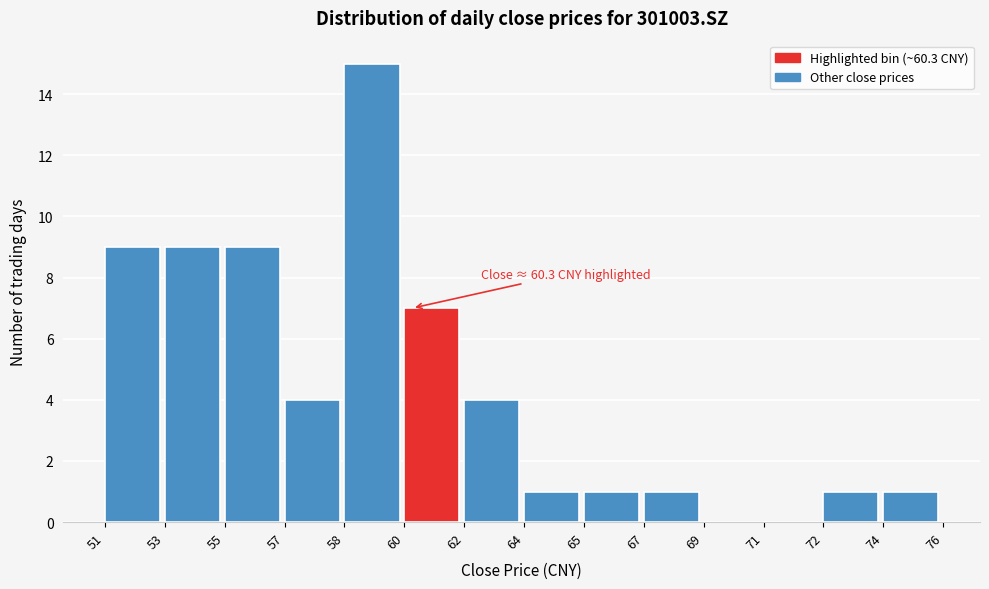

Reading left to right, transcribe all the data shown in this chart.

51=9	53=9	55=9	57=4	58=15	60=7	62=4	64=1	65=1	67=1	69=0	71=0	72=1	74=1